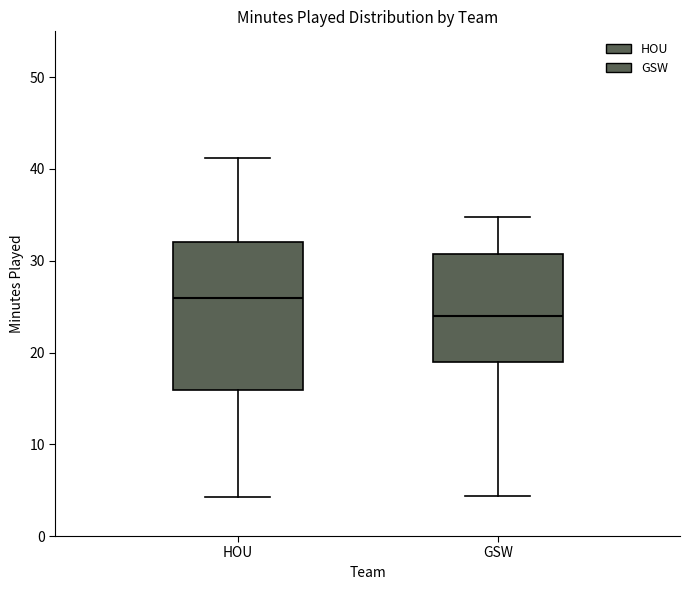

Which box's median line is the lowest?

GSW